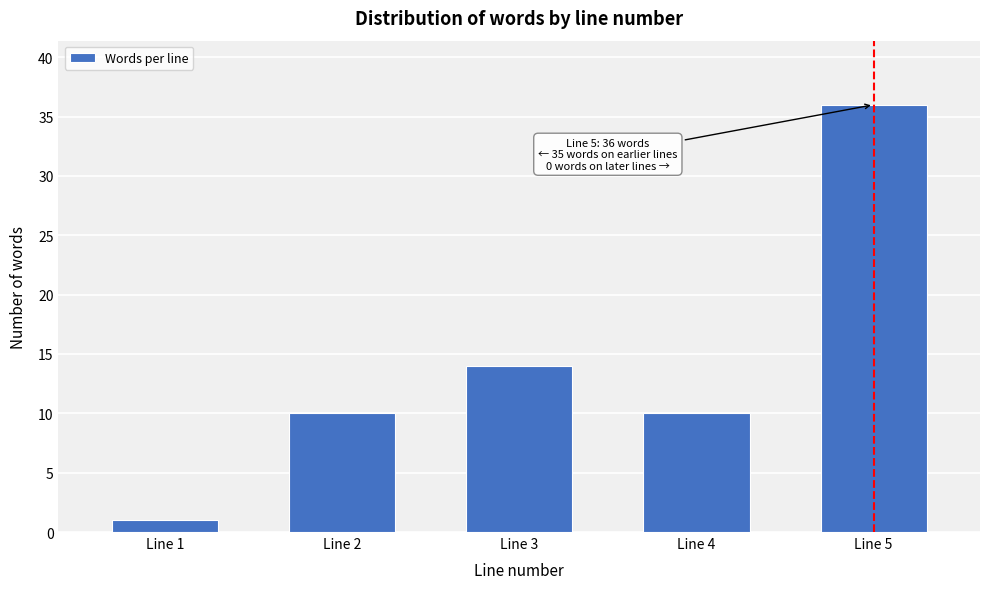

Reading left to right, transcribe all the data shown in this chart.

1	10	14	10	36